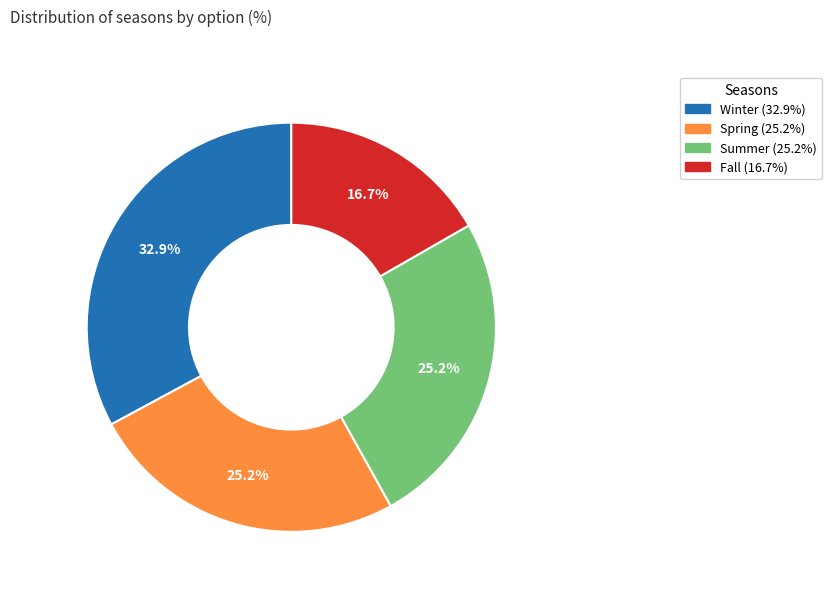

Is there a majority slice in this chart?

No